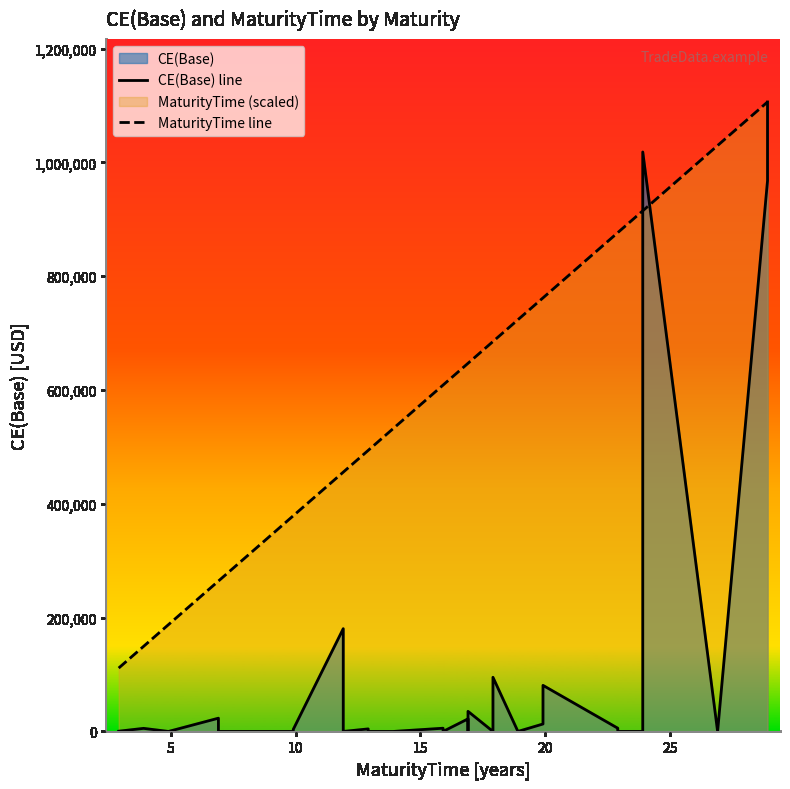

Which series changed the most between 5 and 25?

MaturityTime line